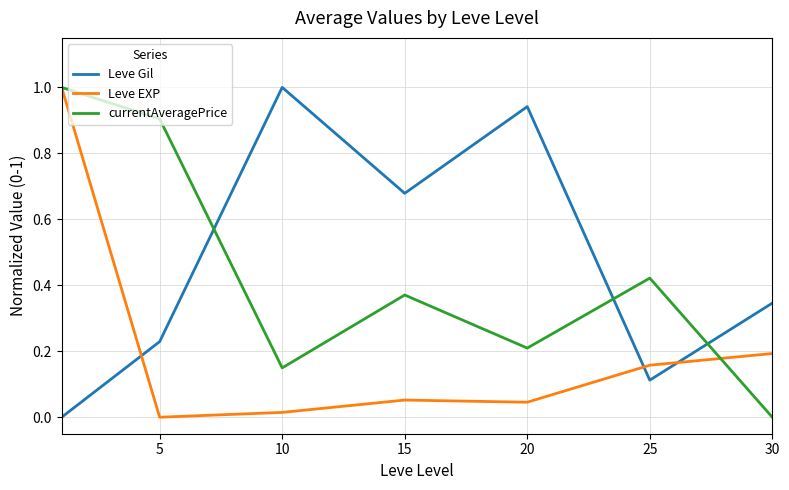

Which series ends up on top after the final intersection of currentAveragePrice and Leve Gil?

Leve Gil